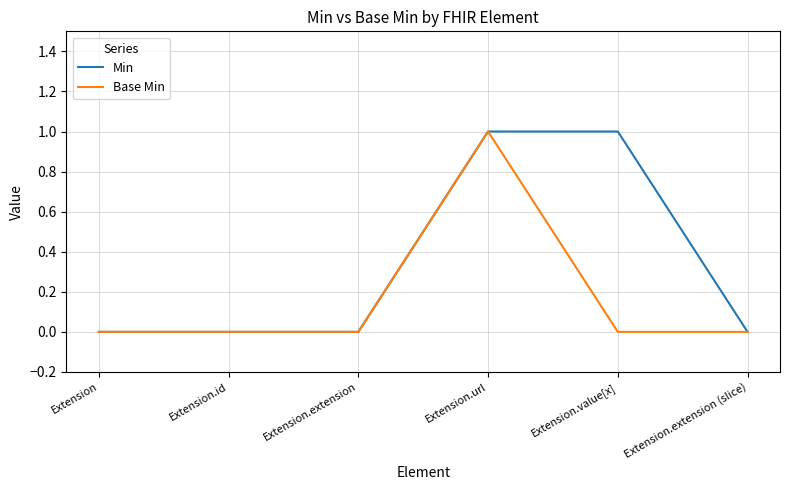

Reading left to right, list all the values displayed in this chart.

Min: Extension=0	Extension.id=0	Extension.extension=0	Extension.url=1	Extension.value[x]=1	Extension.extension (slice)=0
Base Min: Extension=0	Extension.id=0	Extension.extension=0	Extension.url=1	Extension.value[x]=0	Extension.extension (slice)=0